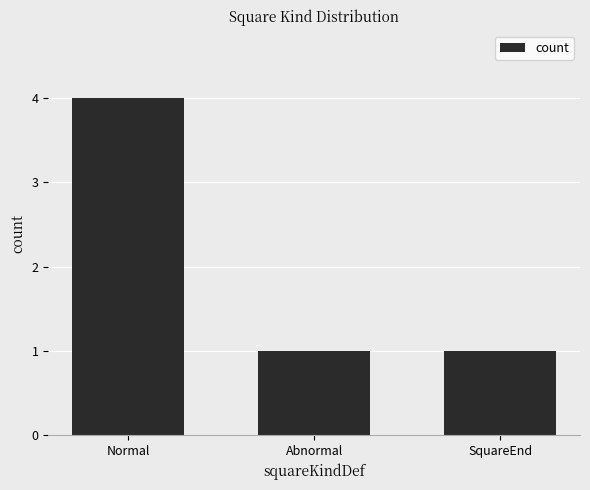

How many distinct data groups are displayed?

1